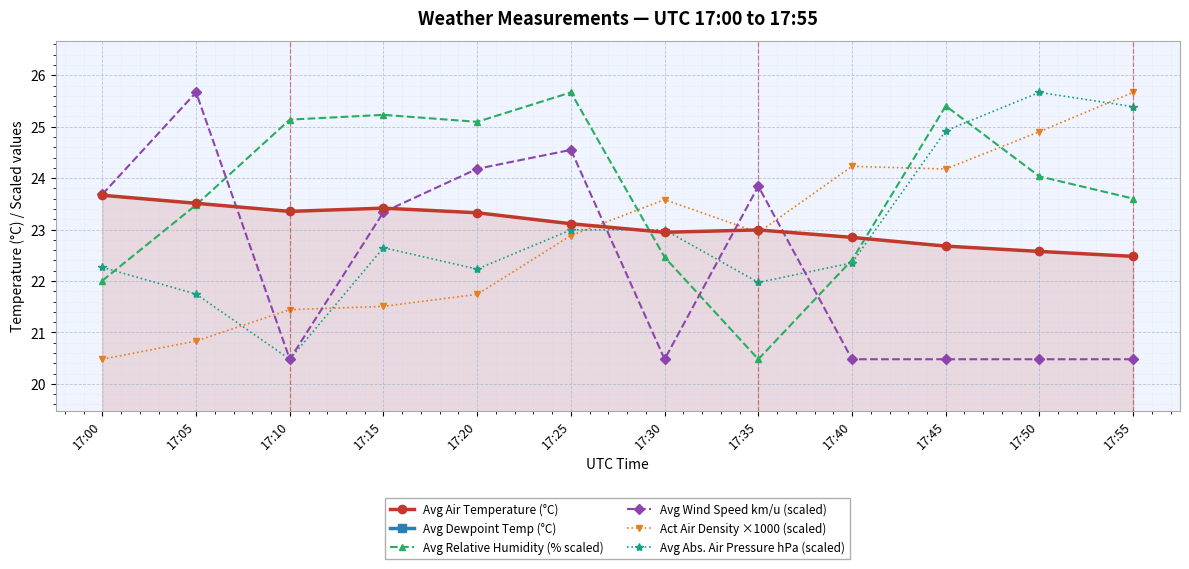

After their last crossing, which series has the higher values: Avg Wind Speed km/u (scaled) or Avg Air Temperature (°C)?

Avg Air Temperature (°C)